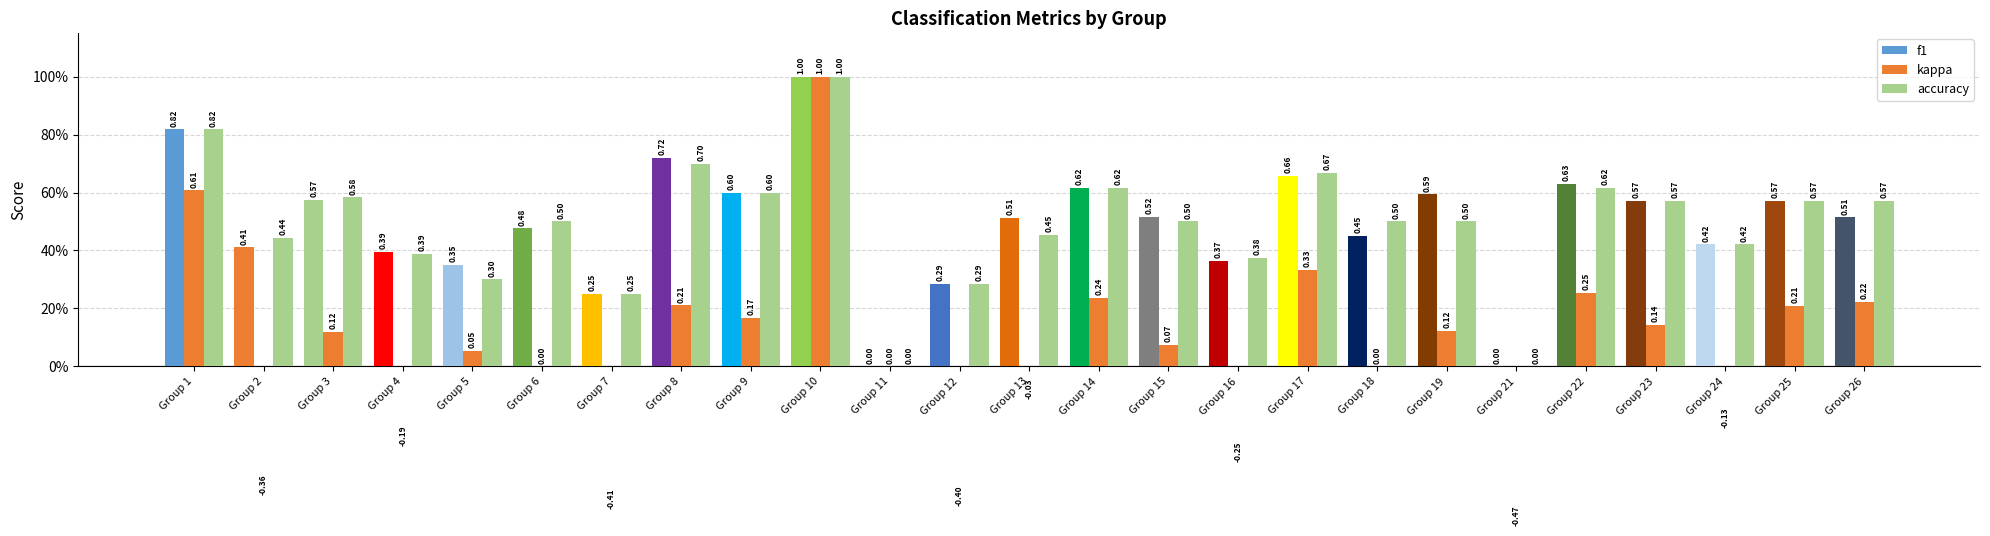

Which series changed the most between Group 4 and Group 5?

kappa